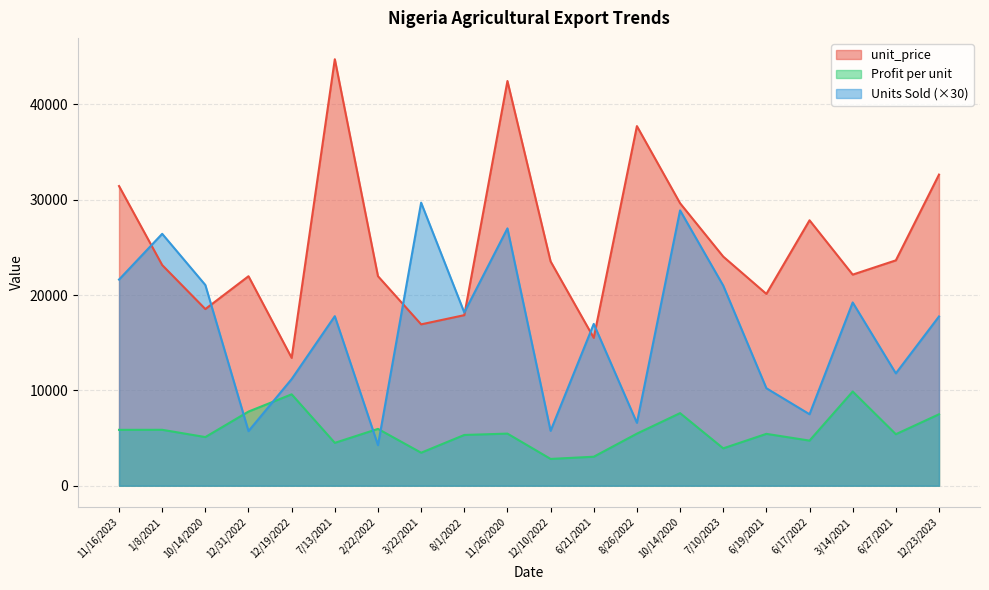

What is the label of the 13th point from the left?

8/26/2022